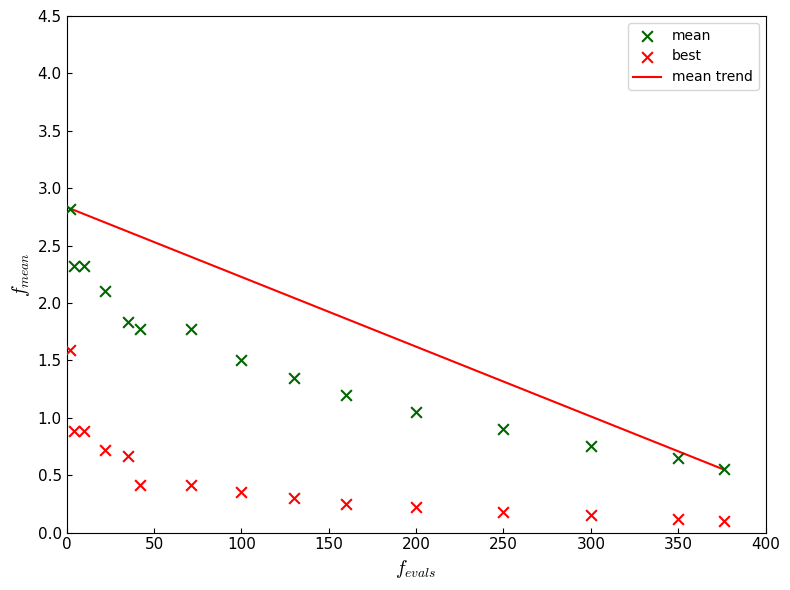

Which series contains the highest Y value?

mean